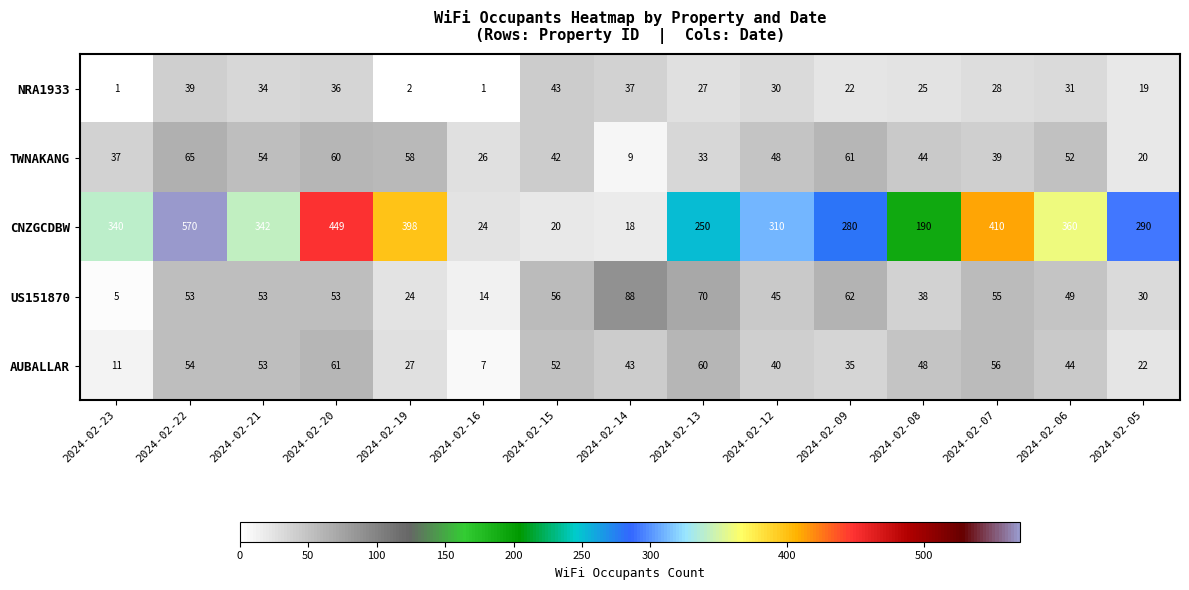

Where is TWNAKANG nearest to the value 37?

2024-02-23